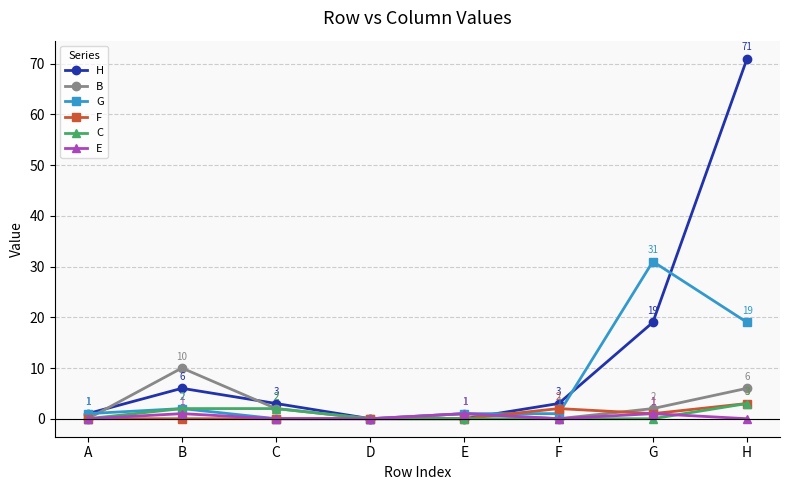

What is the maximum value shown in the chart?

71